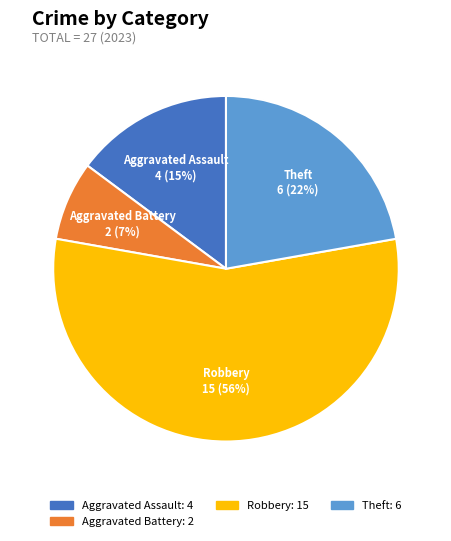

Is there a majority slice in this chart?

Yes